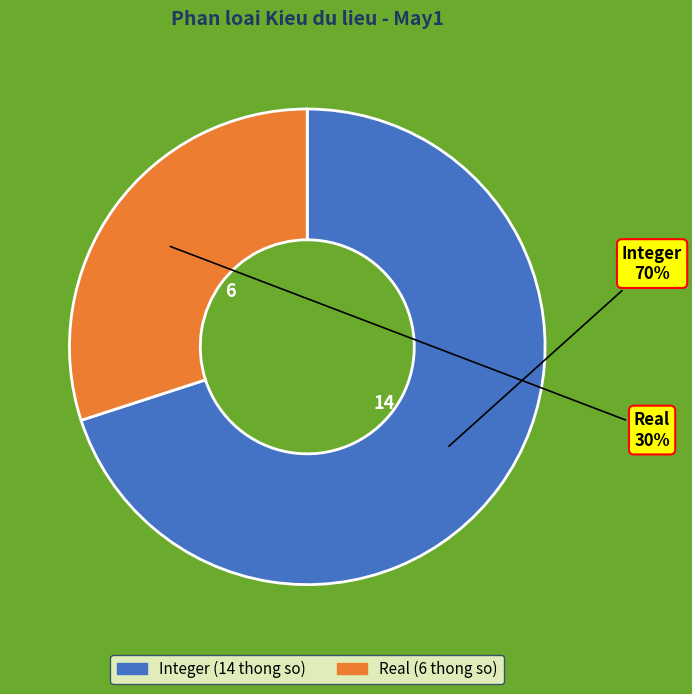

Which slice is the smallest?

Real